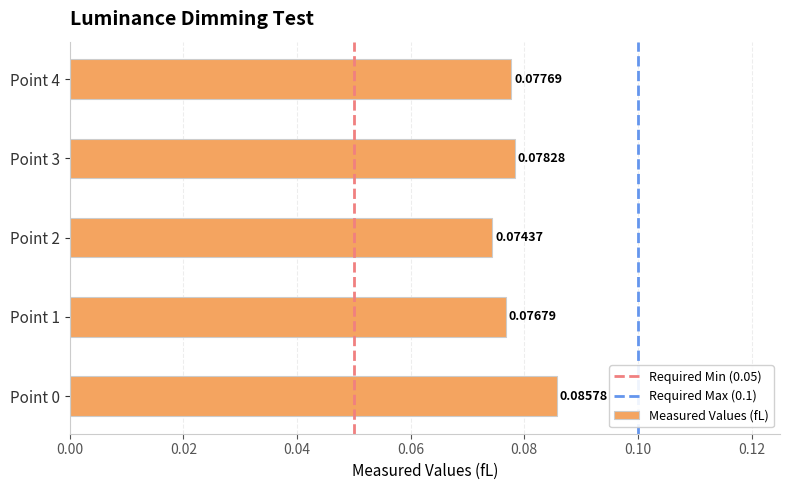

Between Point 1 and Point 4, which is larger?

Point 4